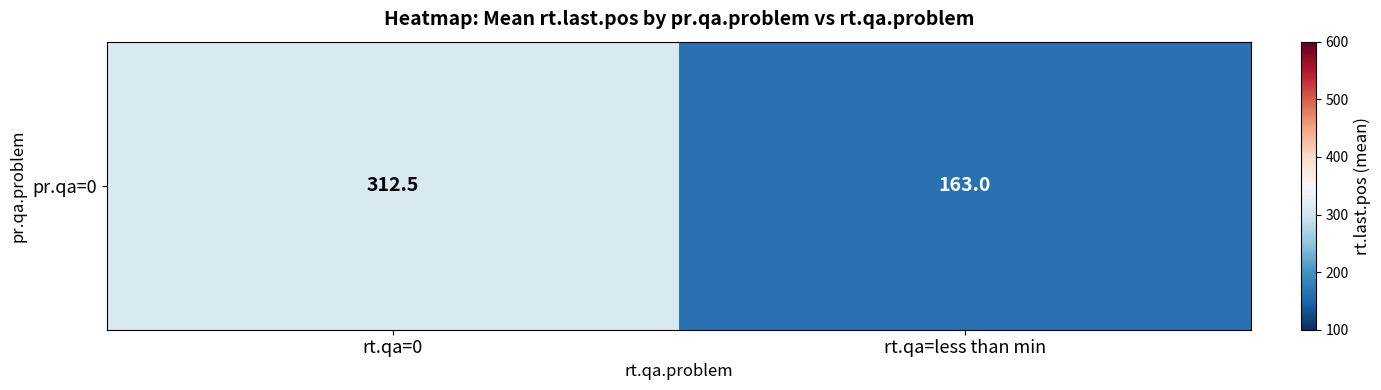

At which label is the value closest to 237?

rt.qa=less than min